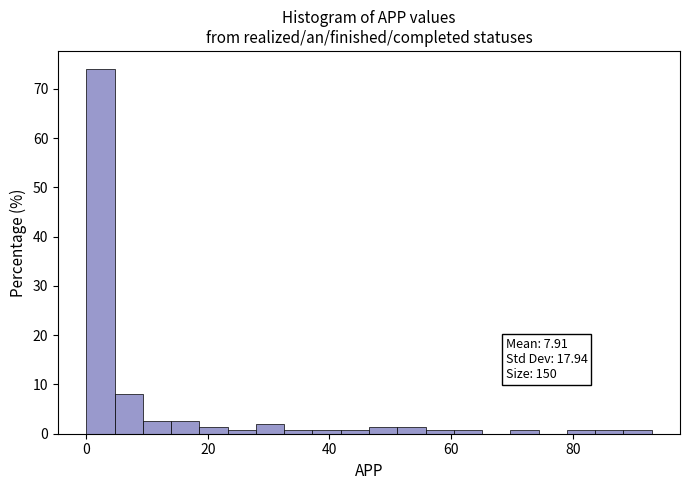

Around what value on the x-axis is the tallest bar? Give the approximate position of its centre, as read against the axis.

2